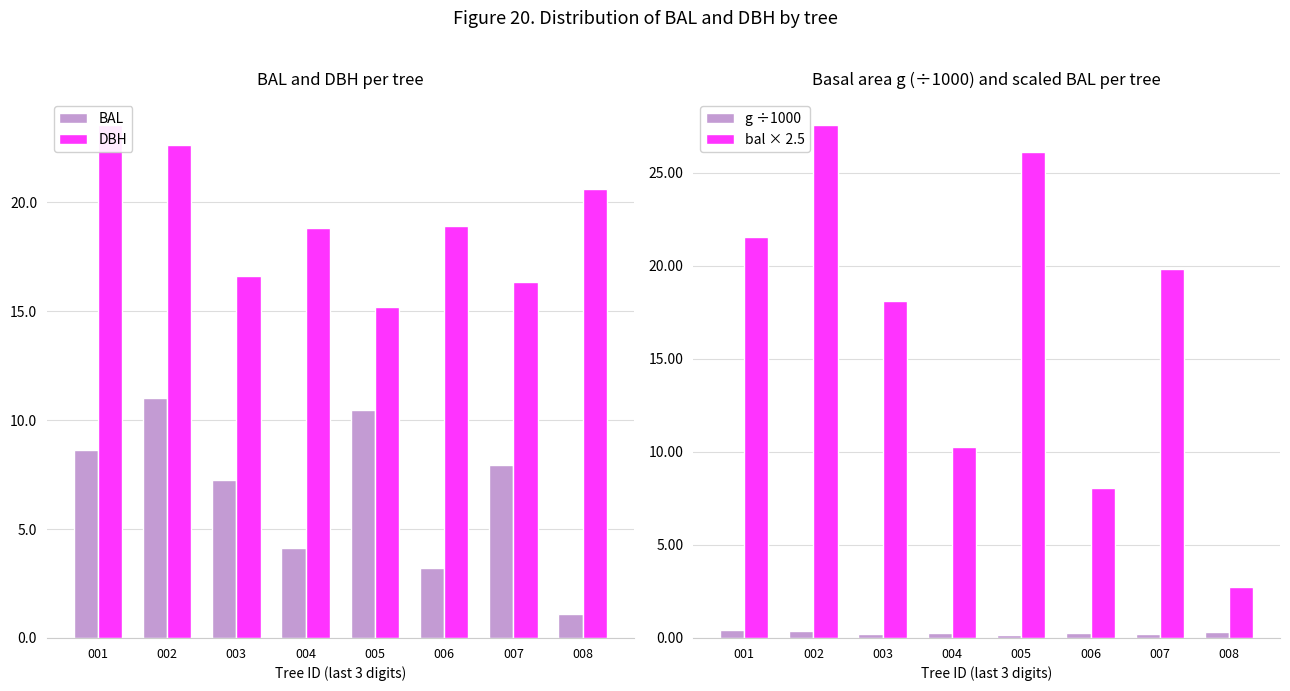

Which has a higher value, 003 or 007?

007